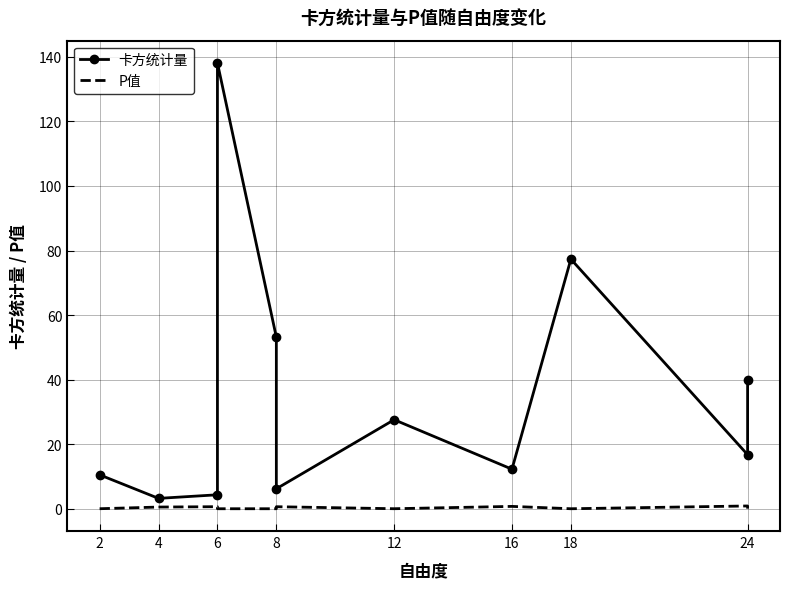

What are all the series names shown in the legend?

卡方统计量, P值